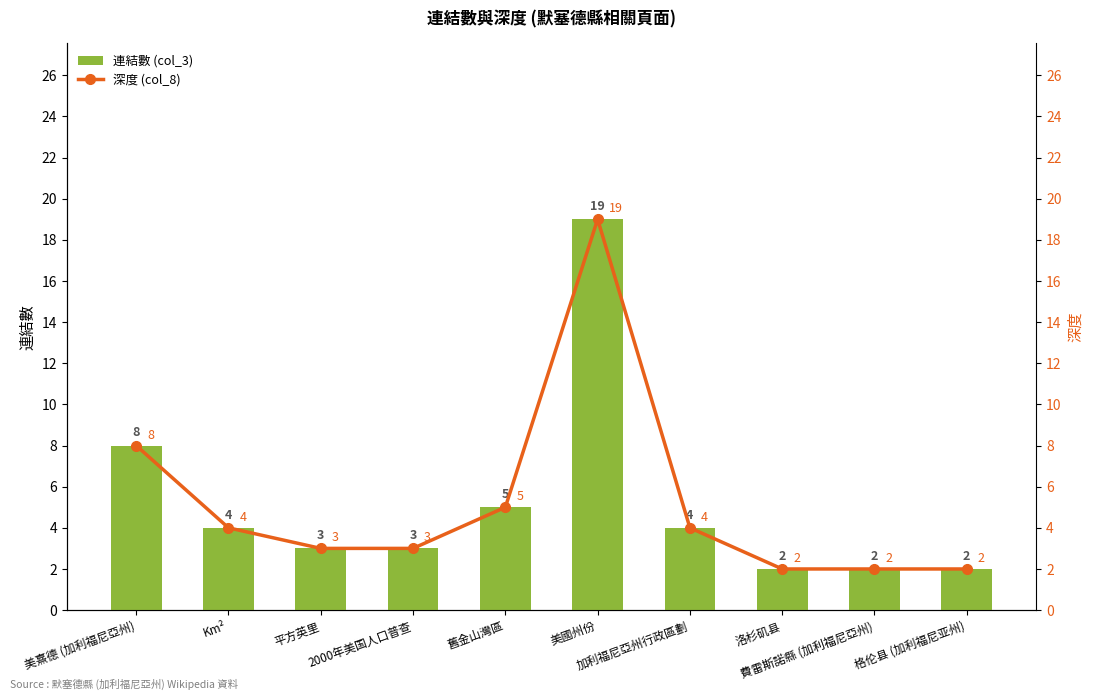

Which series has the largest total across all categories?

連結數 (col_3)